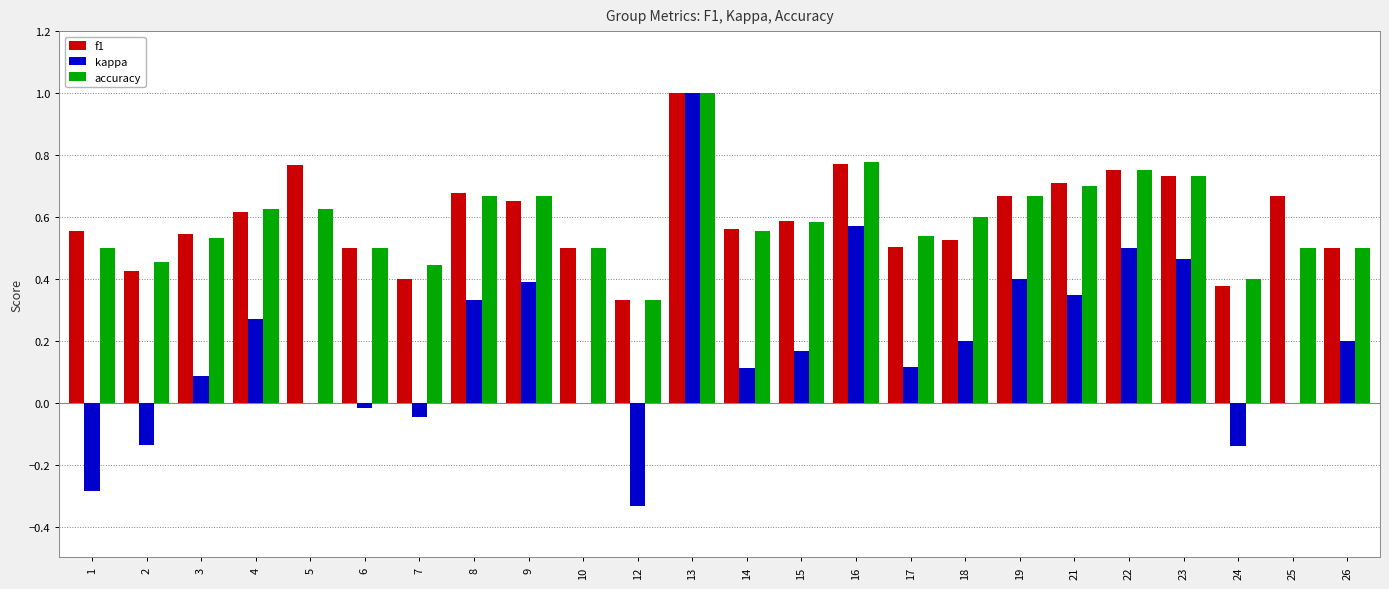

Where is f1 nearest to the value 0?

12